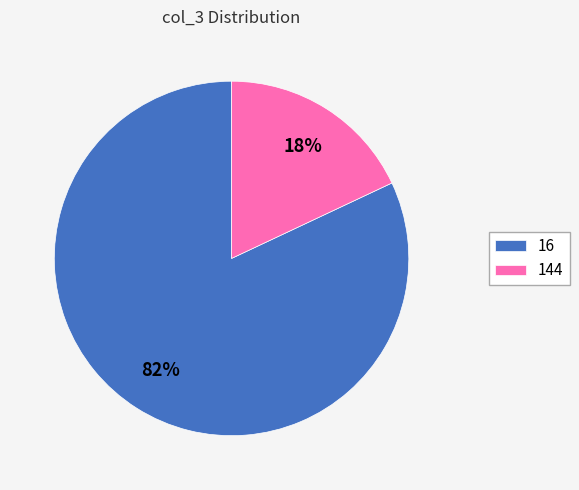

To the nearest percent, what percentage of the pie is 16?

82%